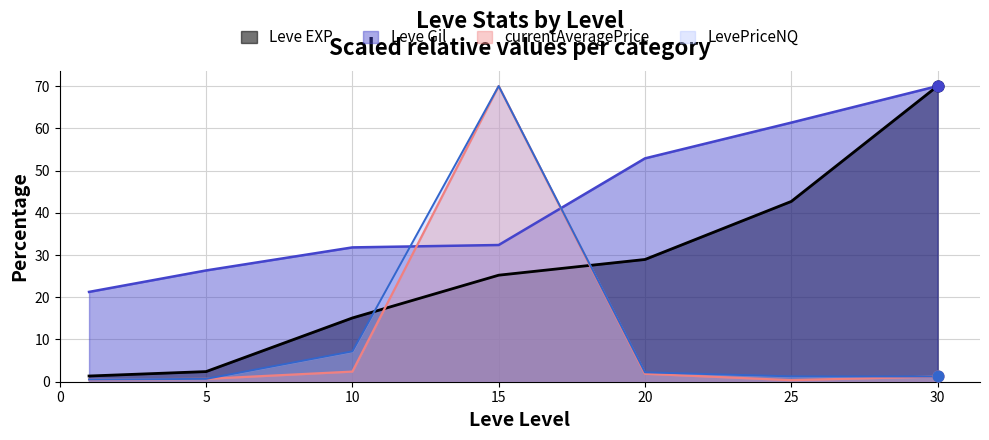

Which series contains the highest Y value?

Leve EXP